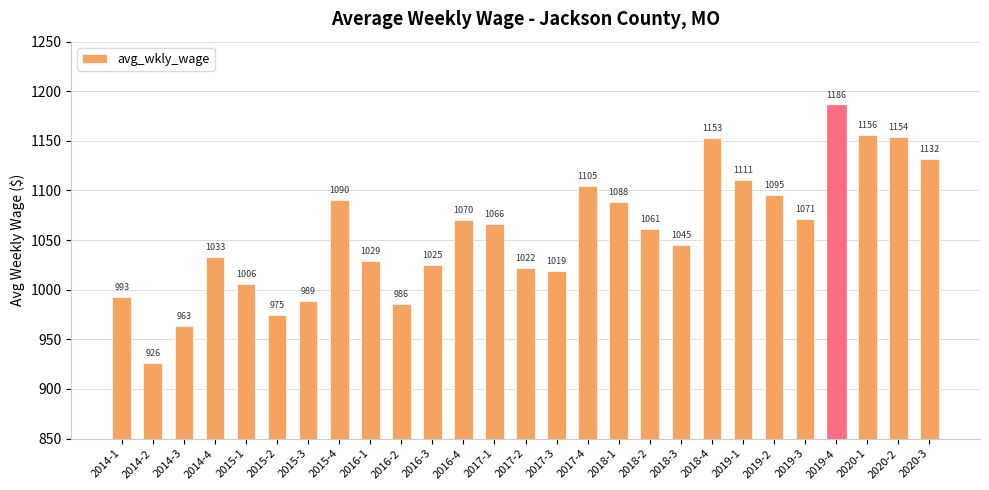

List the labels in order of value, largest first.

2019-4, 2020-1, 2020-2, 2018-4, 2020-3, 2019-1, 2017-4, 2019-2, 2015-4, 2018-1, 2019-3, 2016-4, 2017-1, 2018-2, 2018-3, 2014-4, 2016-1, 2016-3, 2017-2, 2017-3, 2015-1, 2014-1, 2015-3, 2016-2, 2015-2, 2014-3, 2014-2